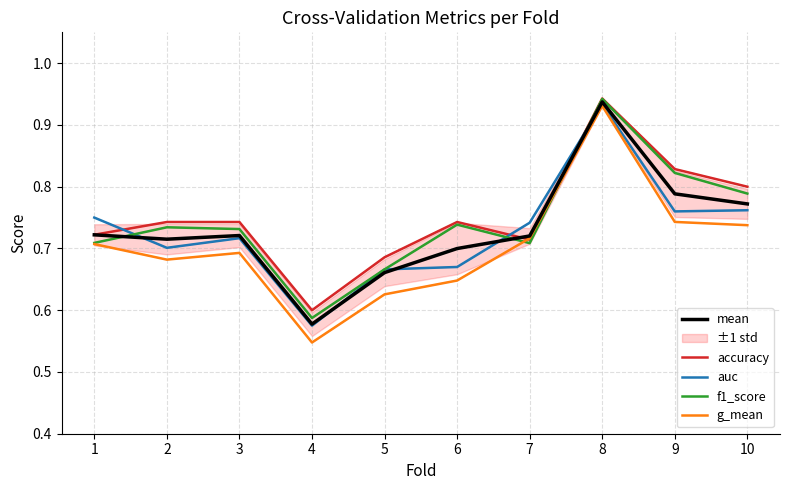

True or false: mean and g_mean intersect in this chart.

False